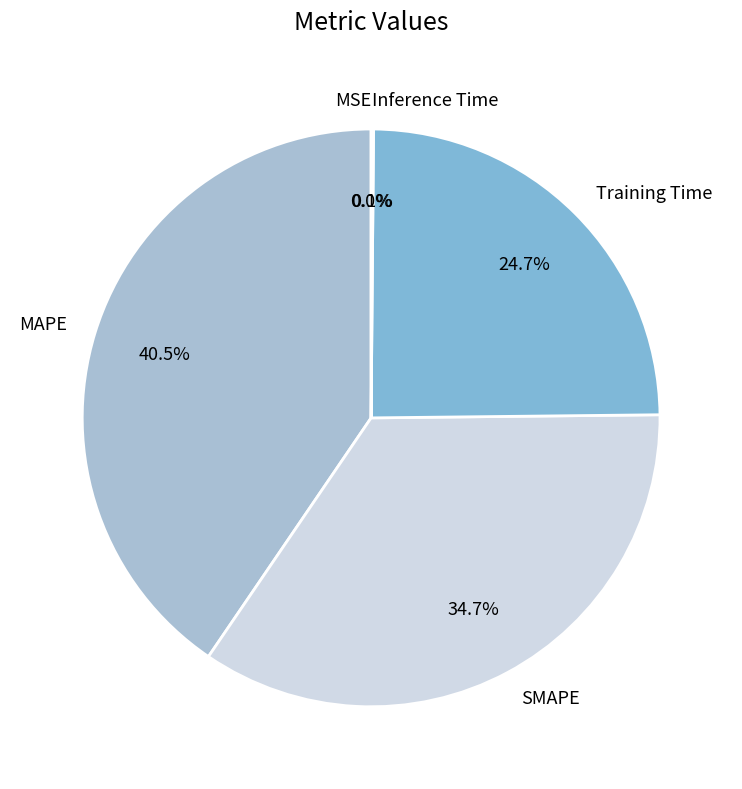

How much of the chart is everything except SMAPE?

65.3%